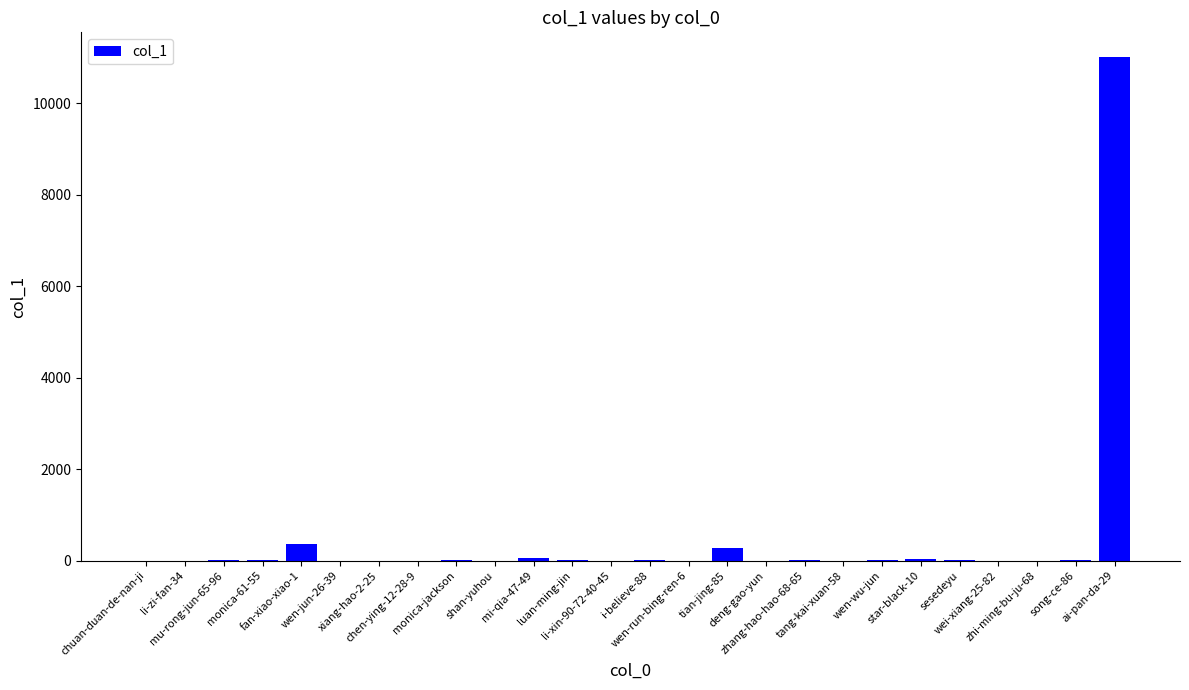

What is the greatest value displayed?

11006